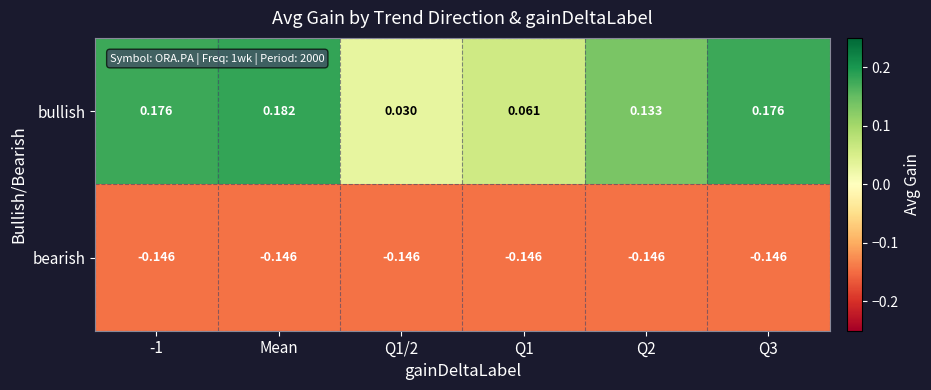

At which category does the chart reach its peak across all series?

Mean